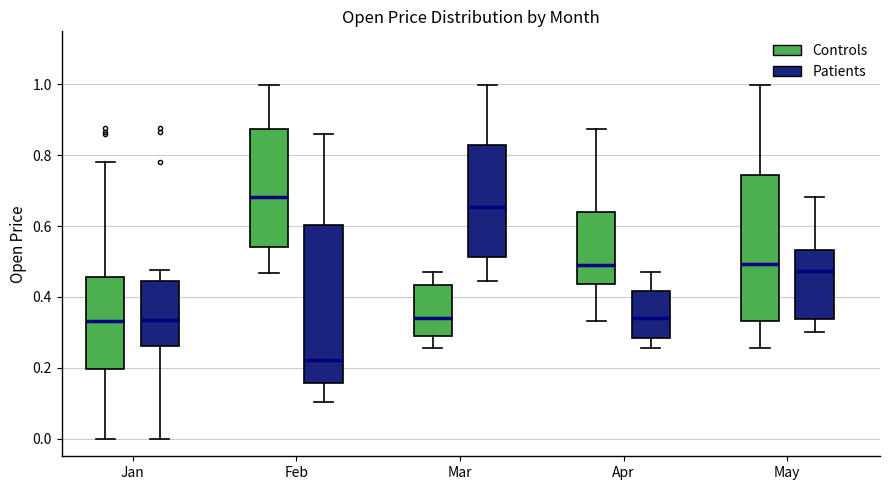

Which box's median line is the lowest?

Feb (Patients)